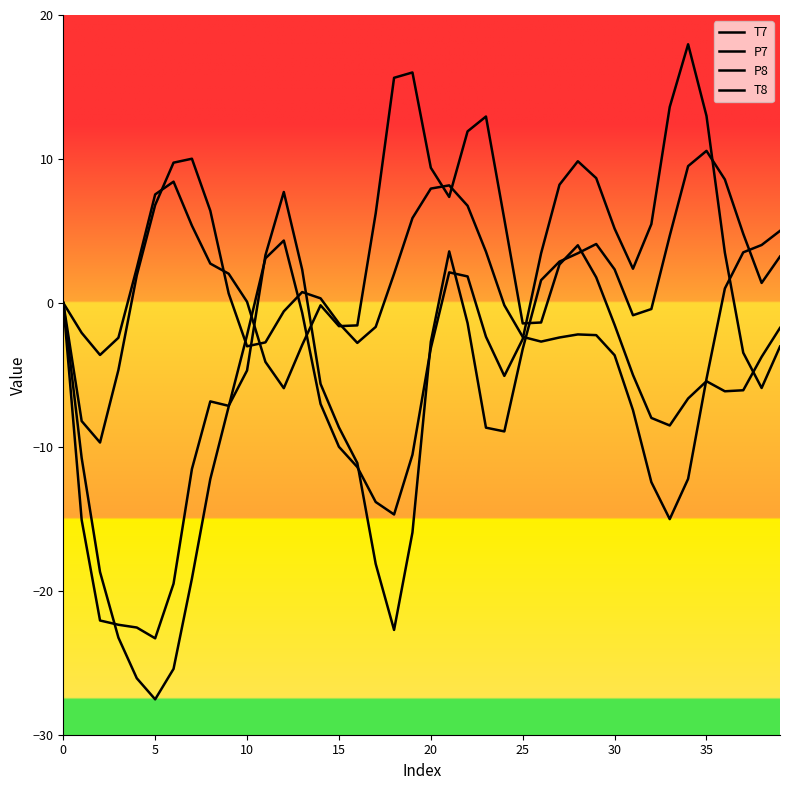

What is the sum of all P8 values?

-18.4